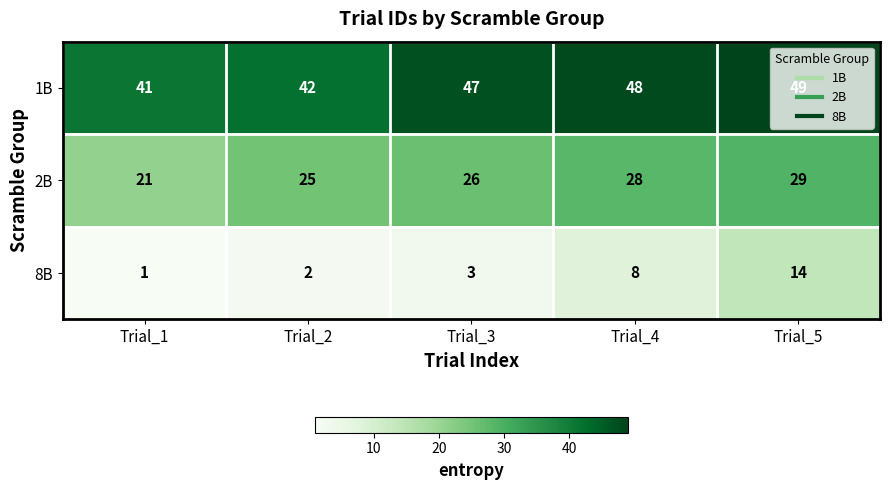

Which series has the widest spread of values?

8B